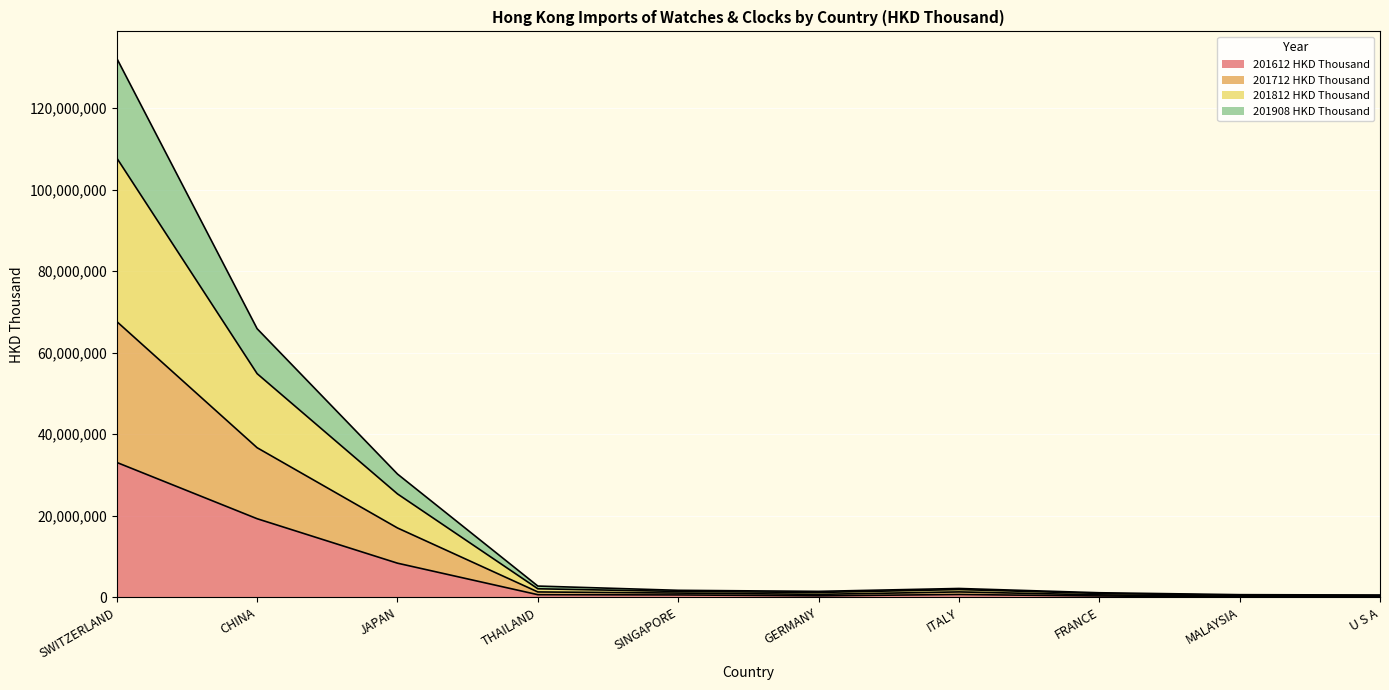

Which series has the largest total across all categories?

201812 HKD Thousand